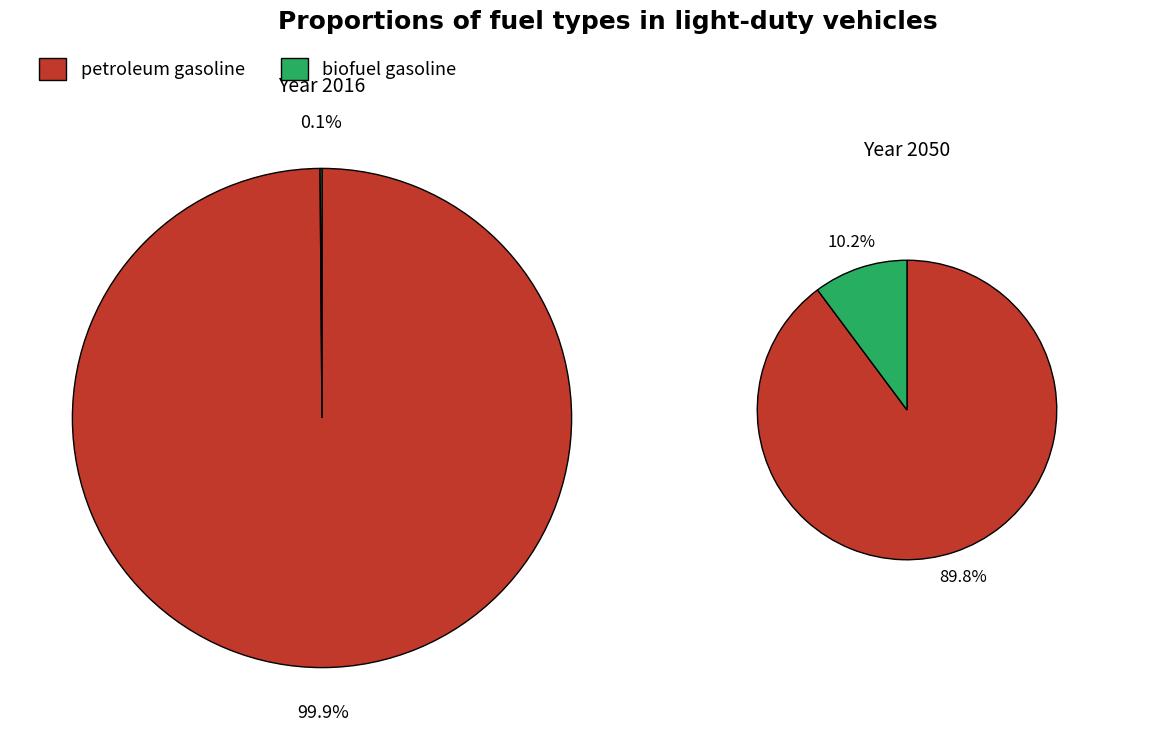

Count the number of slices in the pie.

2